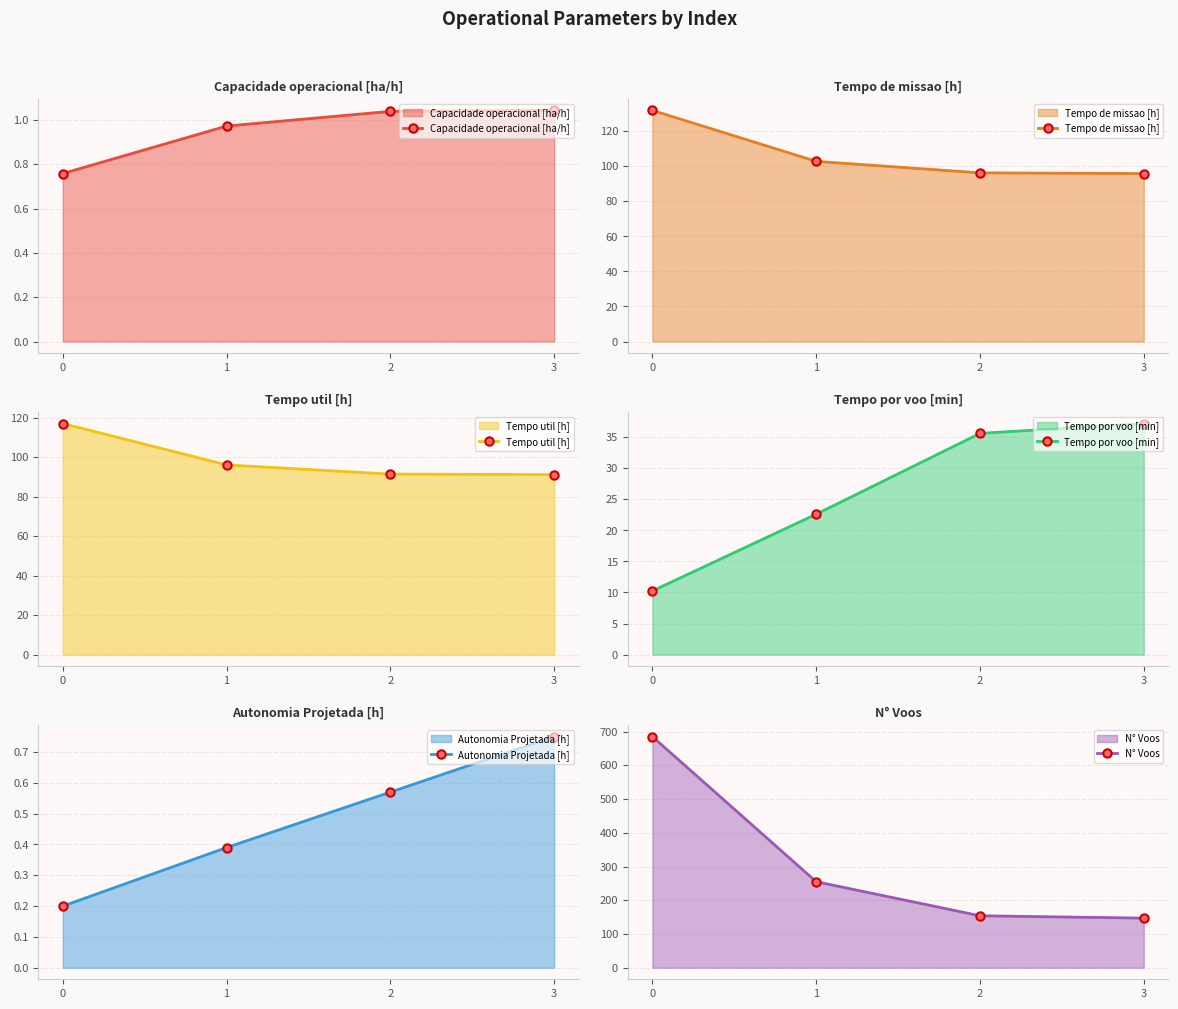

Reading left to right, extract all data points from this chart.

Capacidade operacional [ha/h]: 0=0.8	1=1.0	2=1.0	3=1.0
Tempo de missao [h]: 0=131.9	1=102.8	2=96.2	3=95.8
Tempo util [h]: 0=117.0	1=96.0	2=91.4	3=91.1
Tempo por voo [min]: 0=10.2	1=22.6	2=35.6	3=37.2
Autonomia Projetada [h]: 0=0.2	1=0.4	2=0.6	3=0.8
N° Voos: 0=685.0	1=255.0	2=154.0	3=147.0